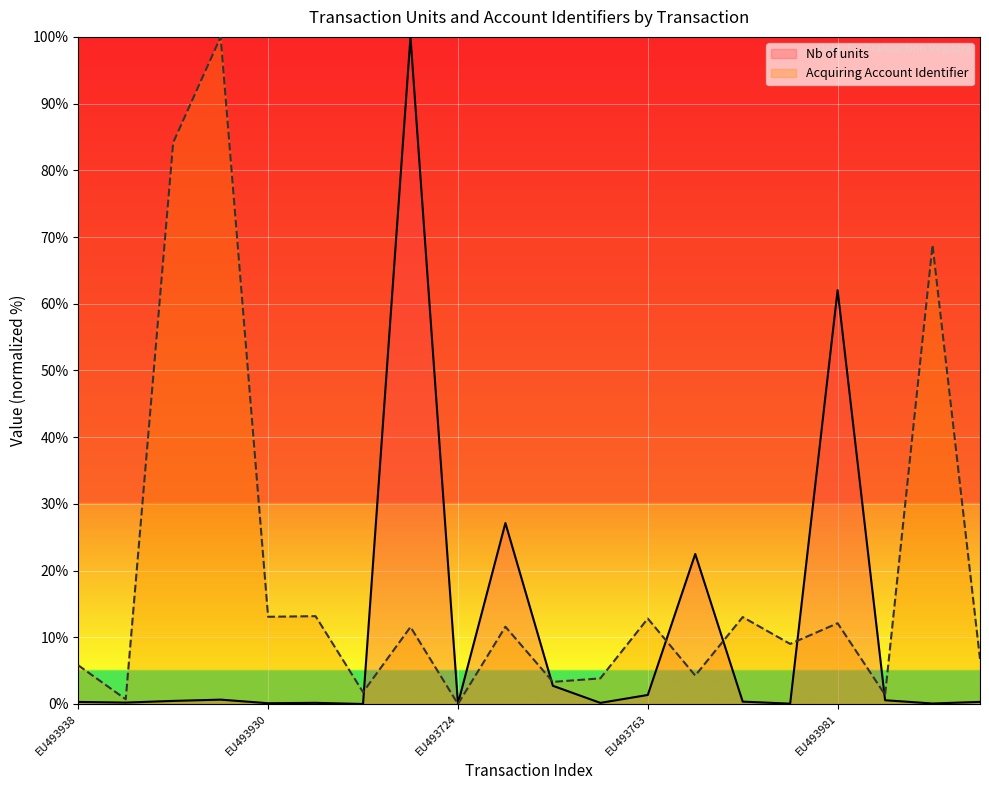

How many data points does each series have?

20